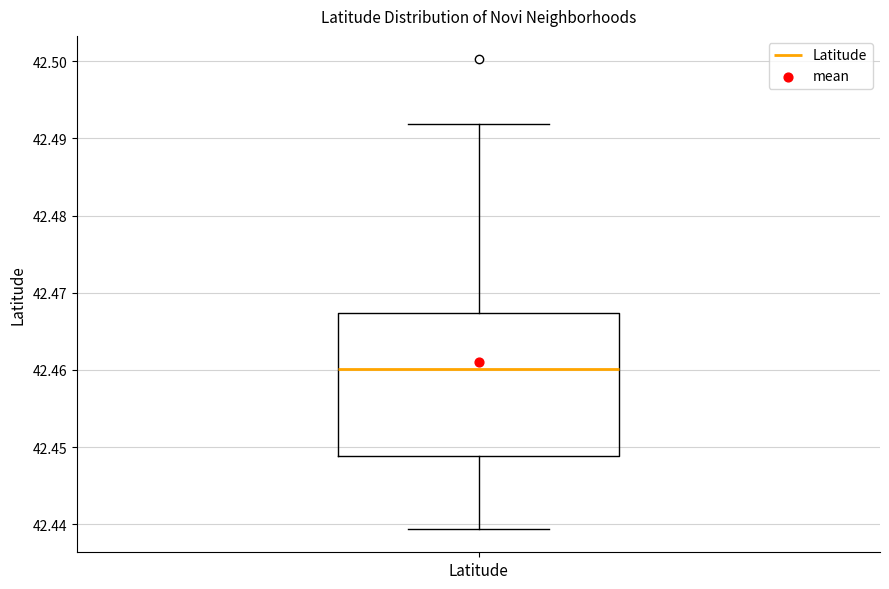

Where is the upper edge of the box for Latitude on the y-axis? The values are not printed on the chart, so give them approximately, as read against the axis.

42.467